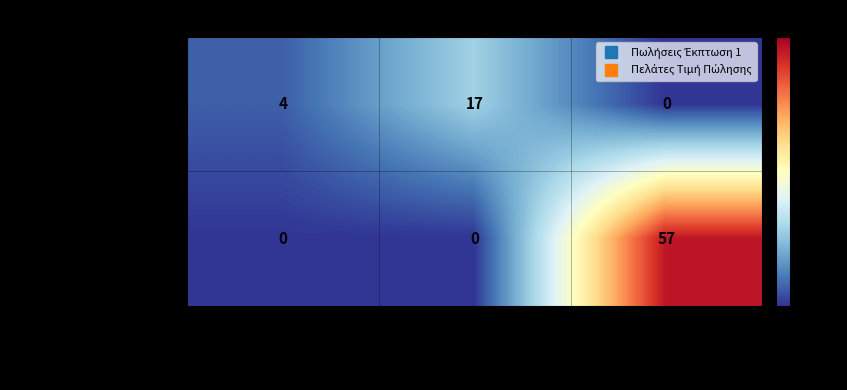

At how many categories does at least one series exceed 34?

1